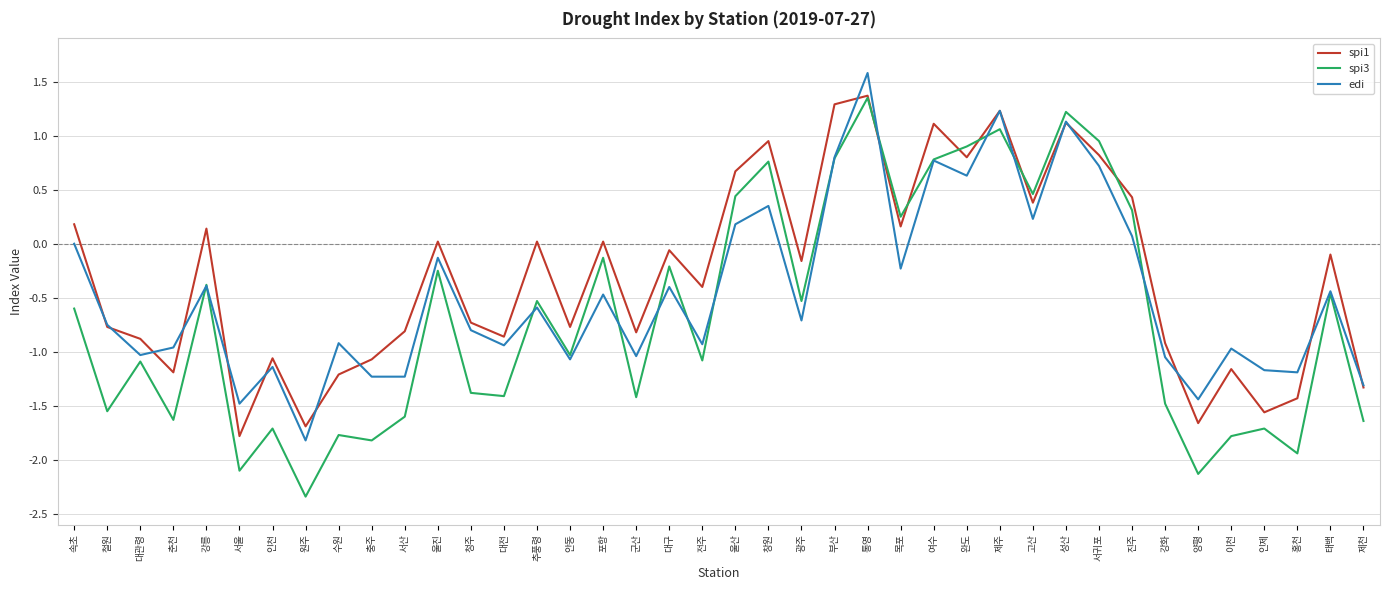

How many series are shown in this chart?

3